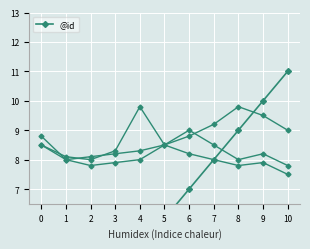

Between 9 and 10, which is larger?

10